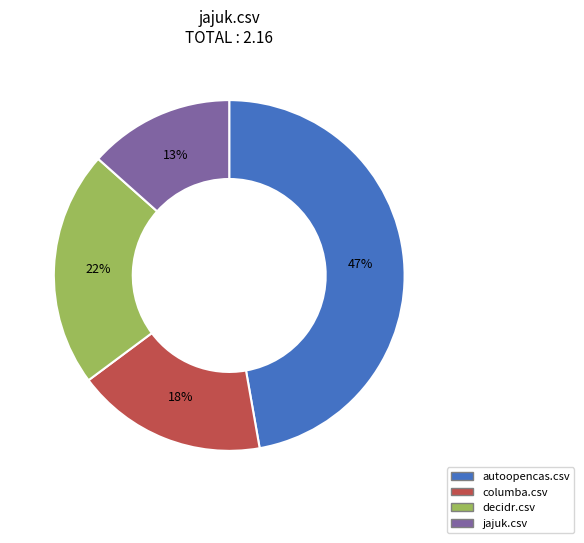

To the nearest percent, what is the difference between the autoopencas.csv and jajuk.csv slice percentages?

34%